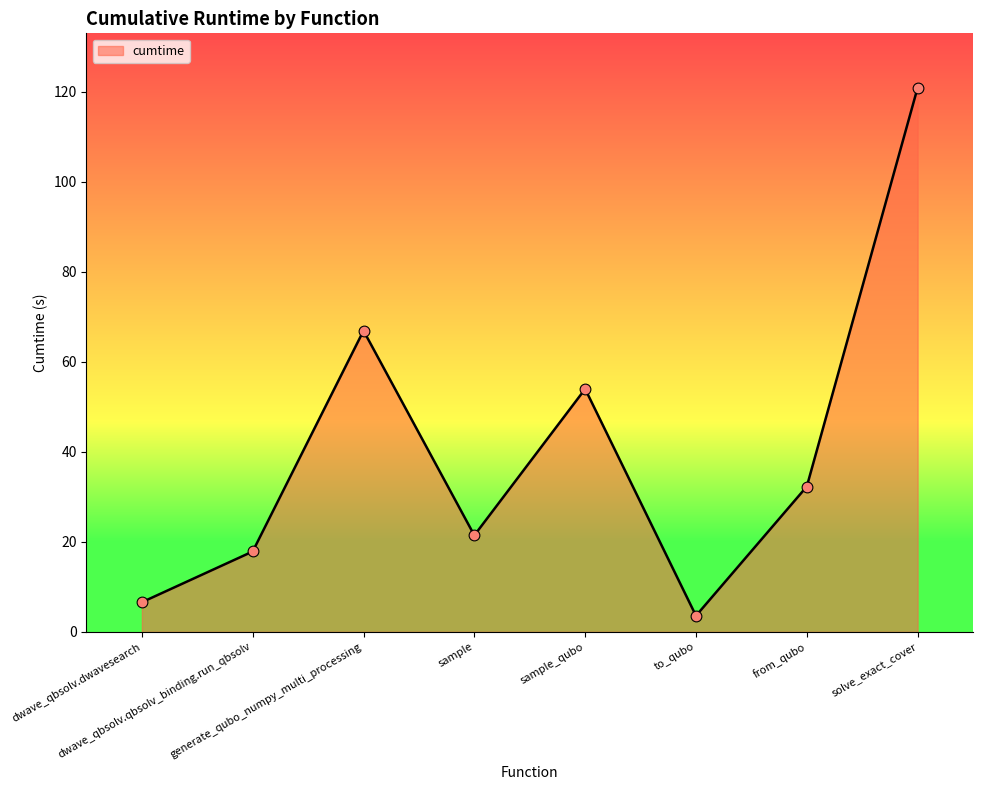

What is the change in value from dwave_qbsolv.qbsolv_binding.run_qbsolv to sample?

+3.6